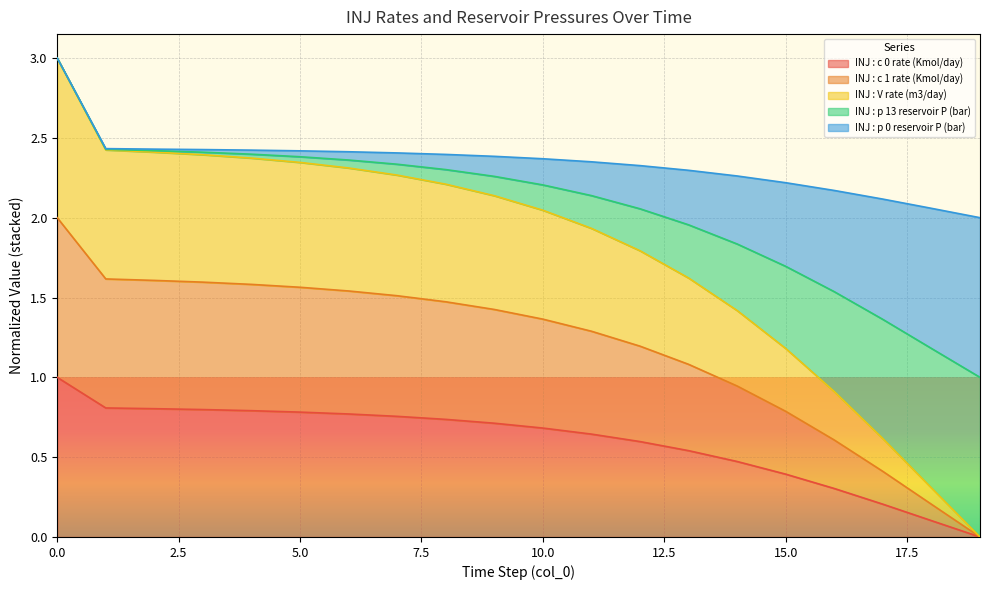

Which series changed the most between 0 and 11?

INJ : V rate (m3/day)